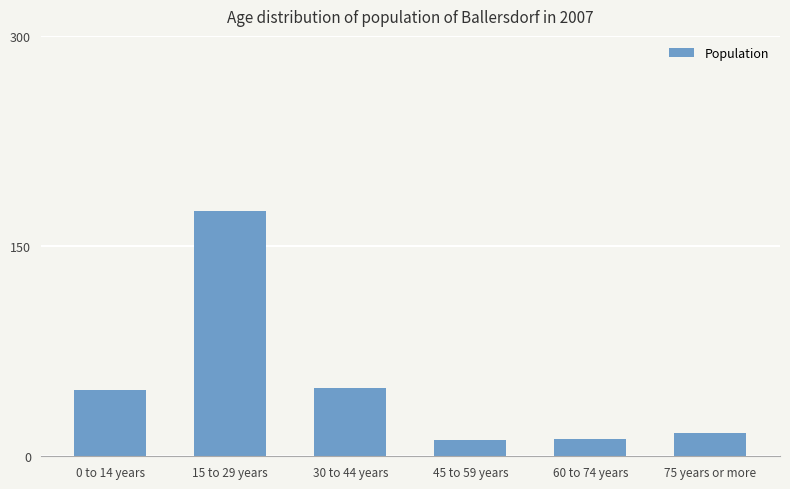

What is the label of the 3rd bar from the left?

30 to 44 years